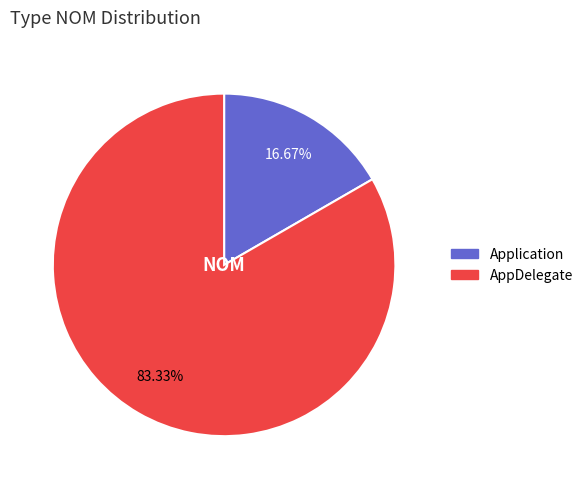

Does any single category account for the majority?

Yes